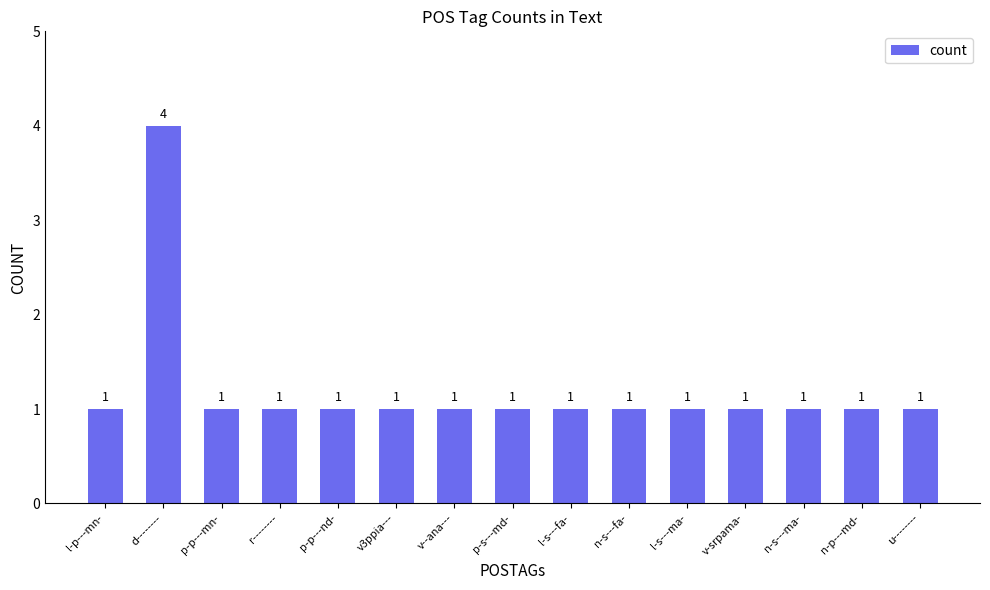

What is the value of the 5th bar from the left?

1